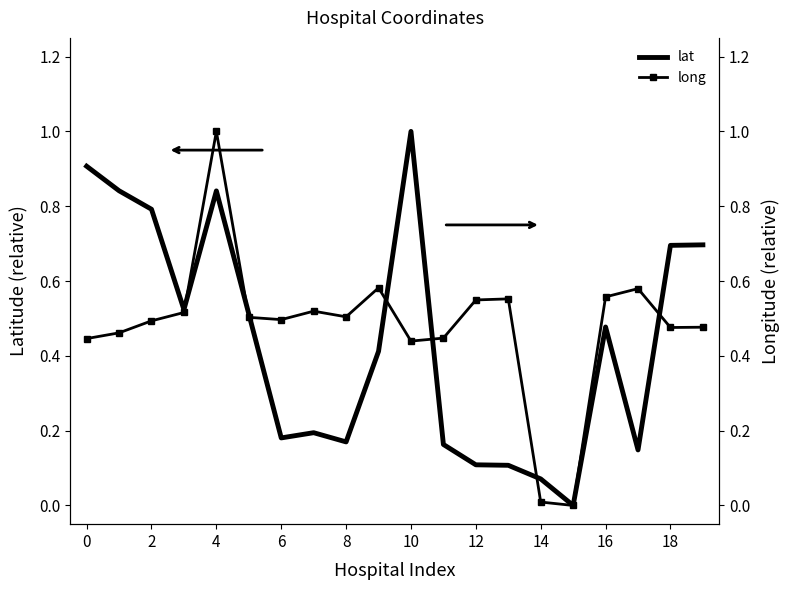

The value of long at 12 is 0.5. True or false?

True